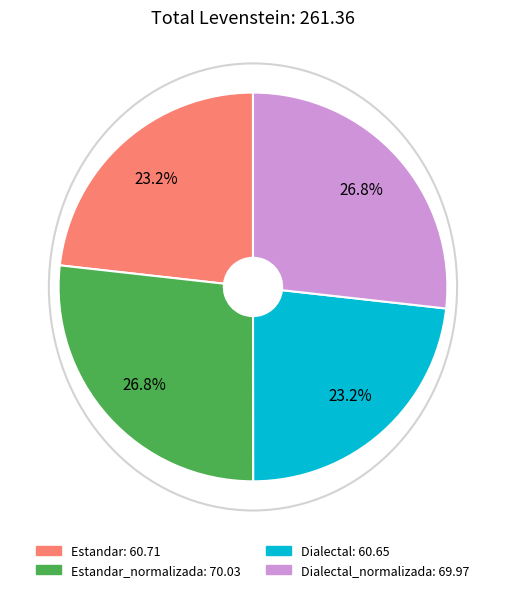

To the nearest percent, what is the average slice percentage?

25%